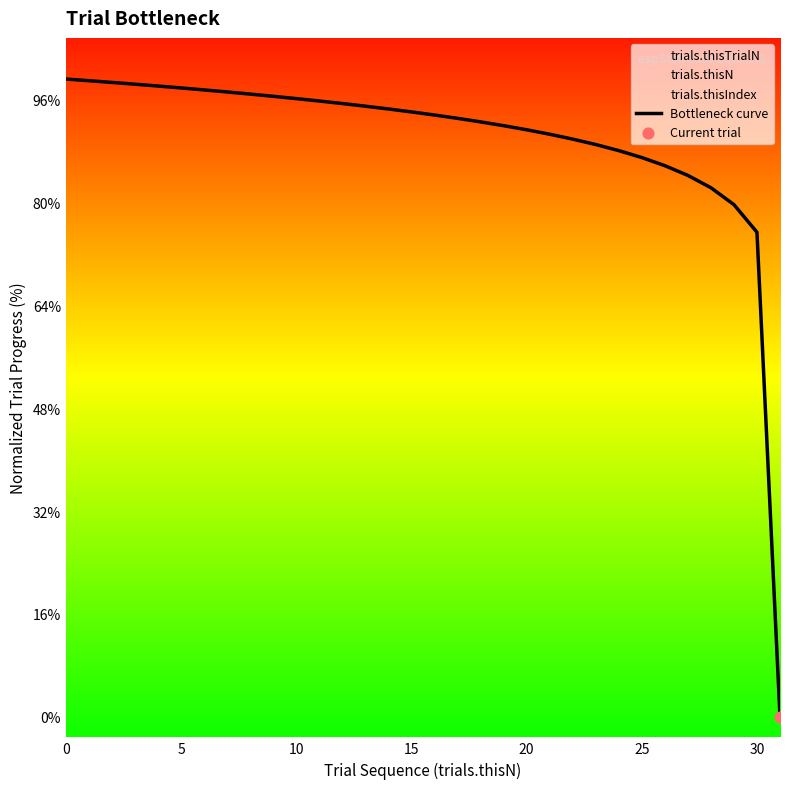

Which has a higher value, 11 or 29?

11